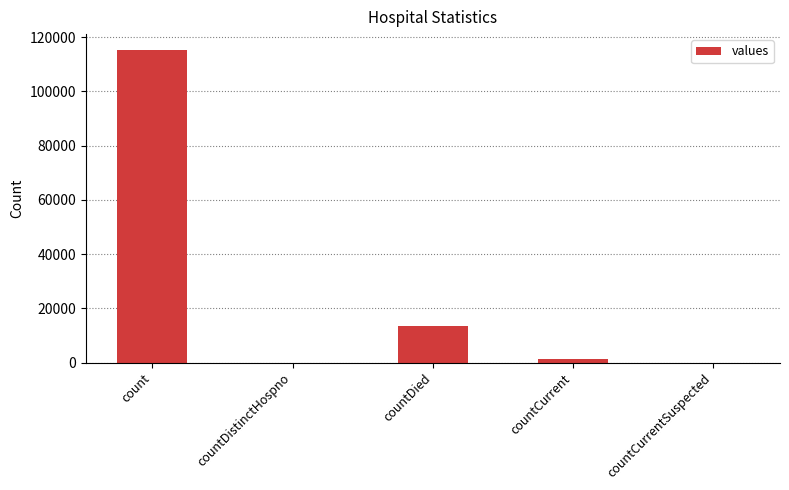

The chart shows a value of 20145 at countDied. True or false?

False